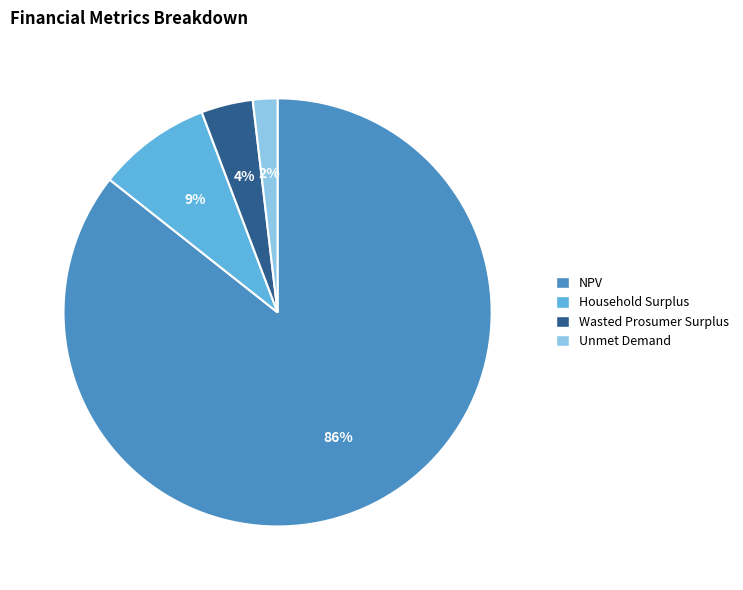

Is it true that Household Surplus is 23% of the pie?

False